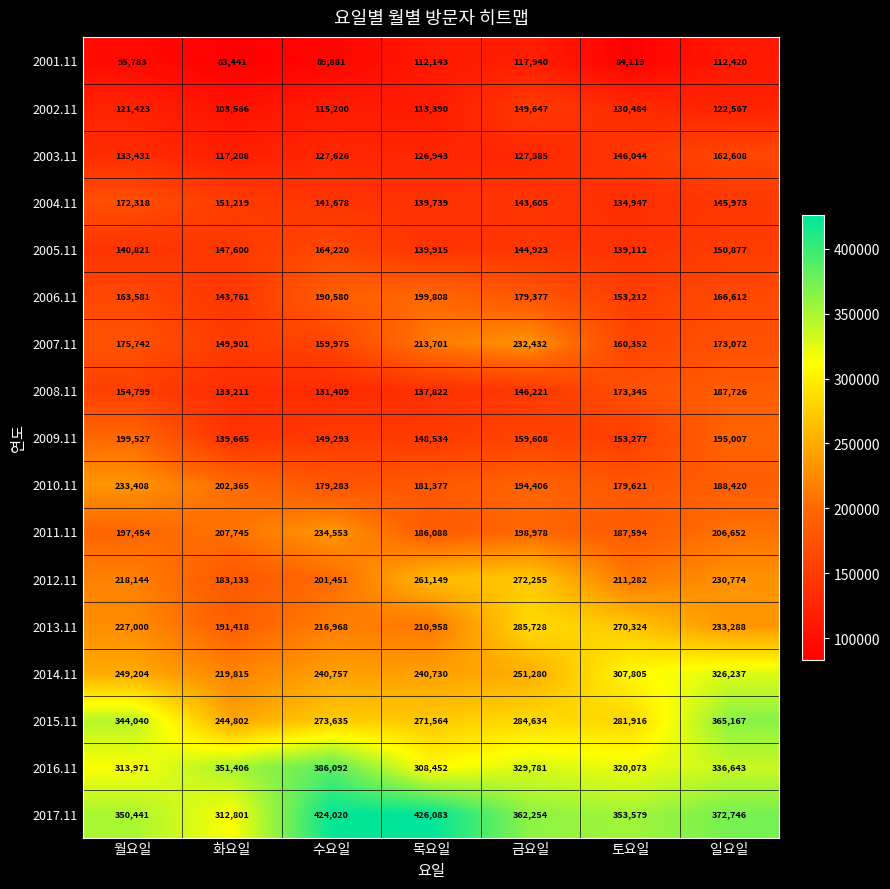

What value does the 2017.11 series have at 토요일, to the nearest 50?

353600